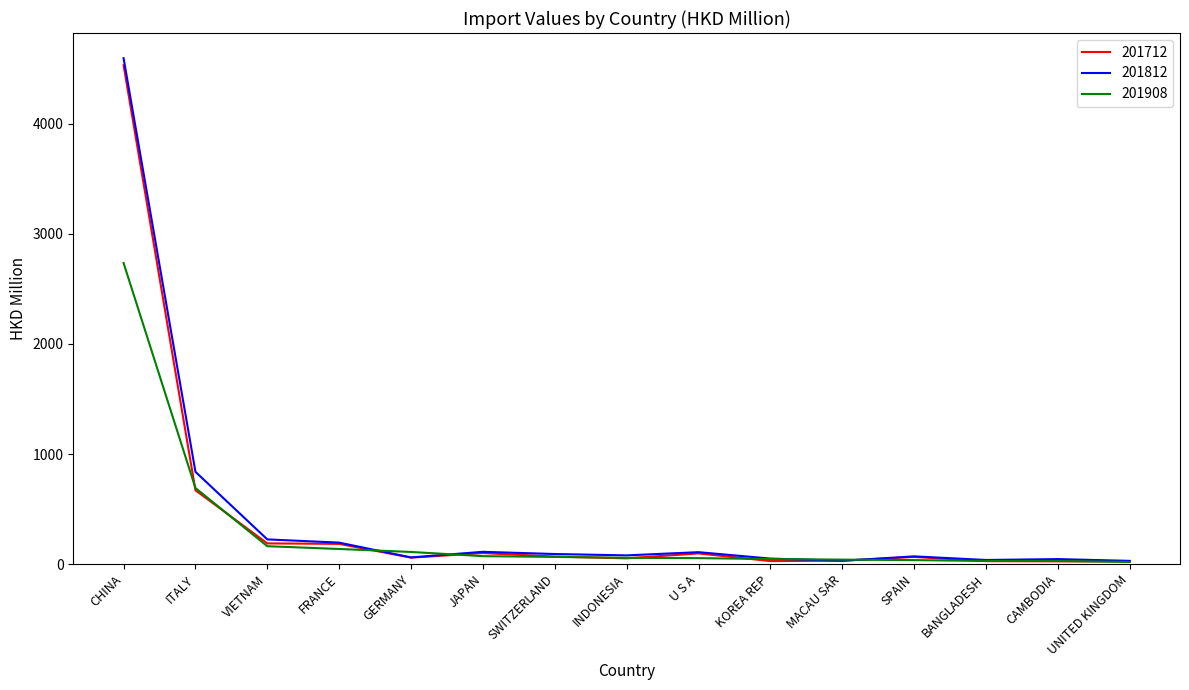

Which series has the widest spread of values?

201812